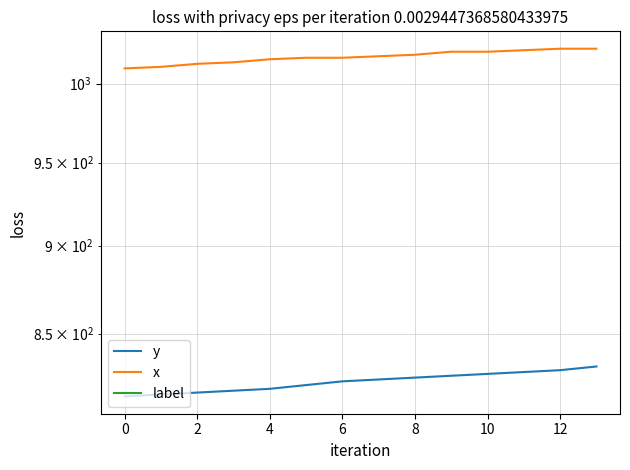

What is the approximate value of y at 9?

827